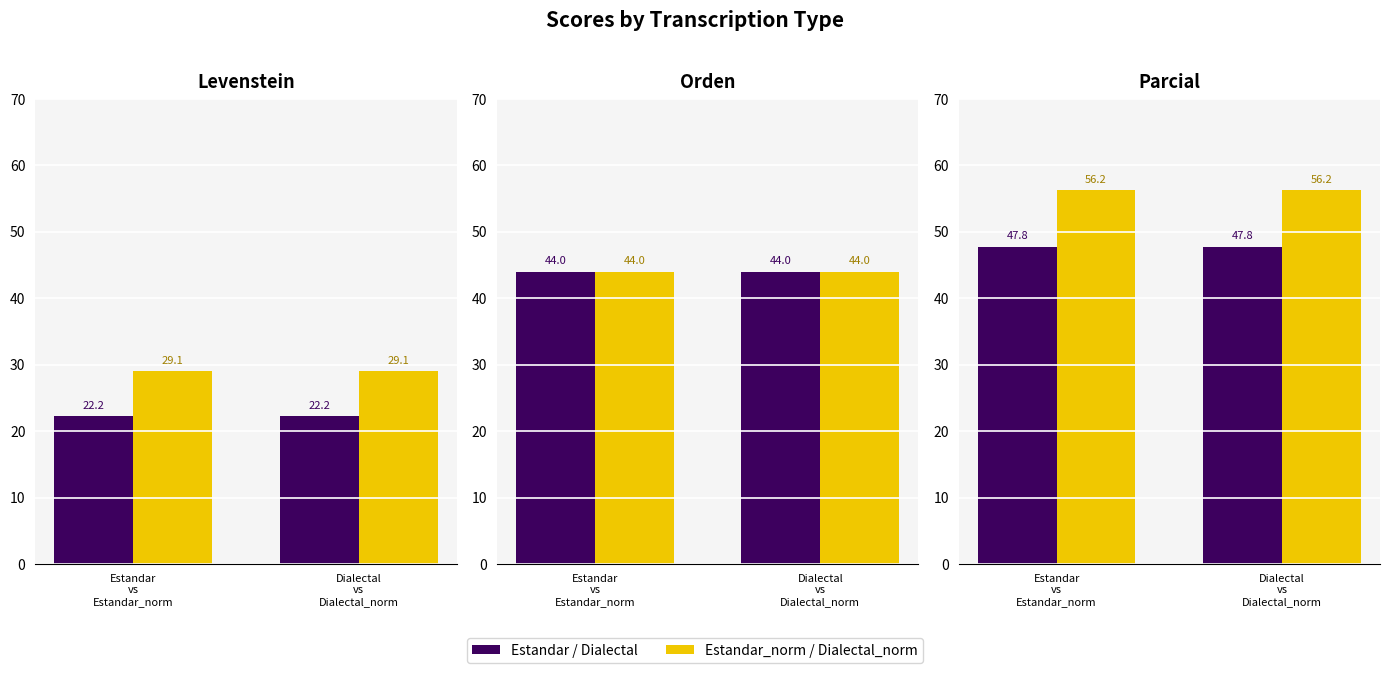

What is the maximum value for Estandar / Dialectal?

47.8